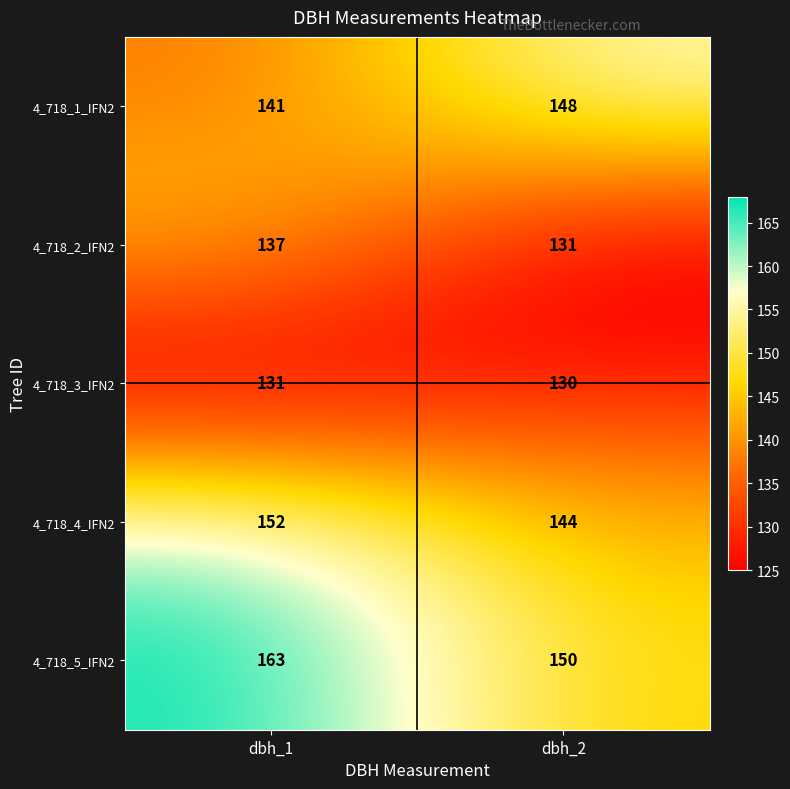

Reading left to right, what are all the values shown in this chart?

4_718_1_IFN2: dbh_1=141	dbh_2=148
4_718_2_IFN2: dbh_1=137	dbh_2=131
4_718_3_IFN2: dbh_1=131	dbh_2=130
4_718_4_IFN2: dbh_1=152	dbh_2=144
4_718_5_IFN2: dbh_1=163	dbh_2=150